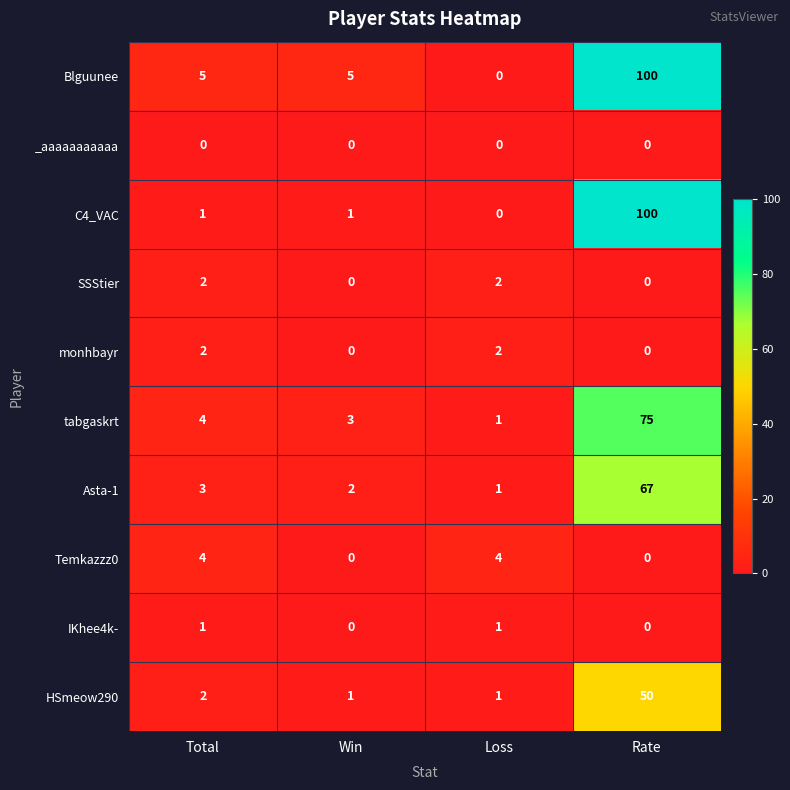

The value of Temkazzz0 at Loss is 4. True or false?

True